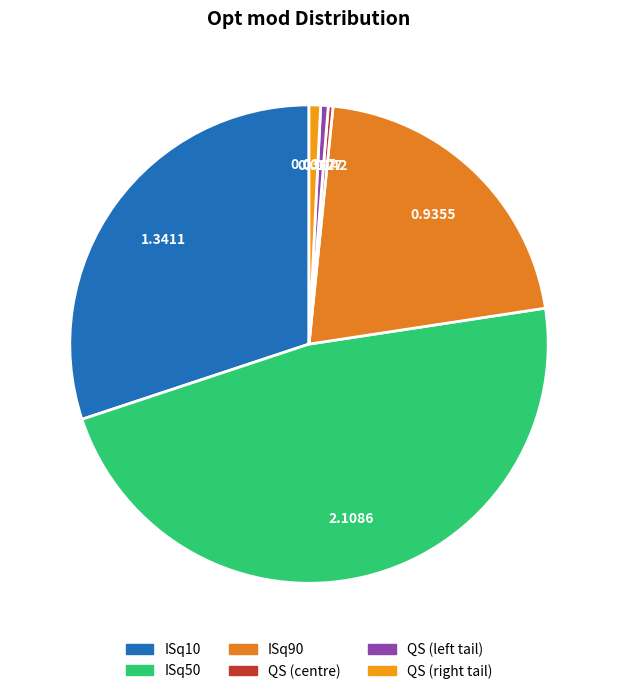

What is the largest slice in the pie chart?

ISq50